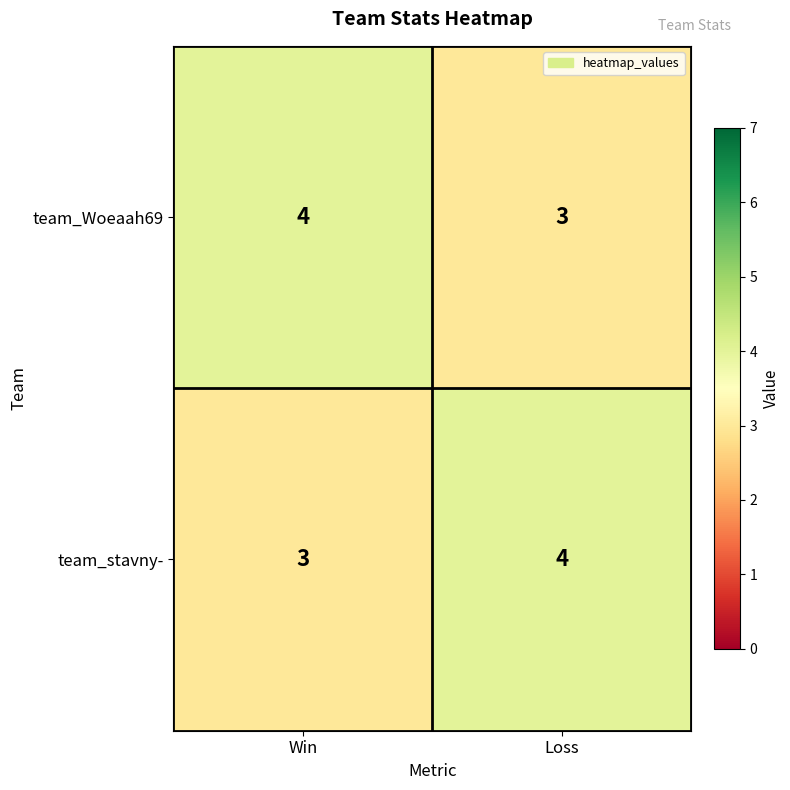

What is the greatest value displayed?

4